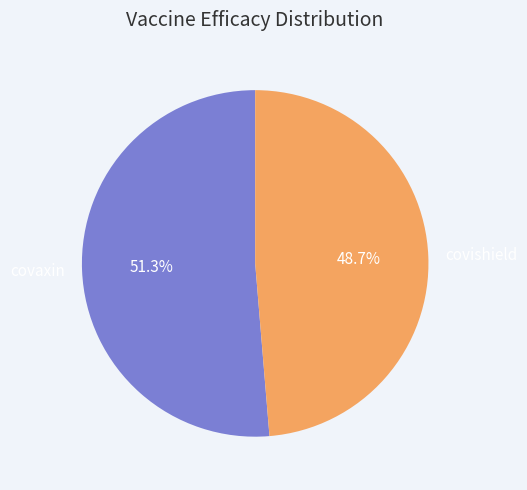

Which category has the biggest portion of the pie?

covaxin